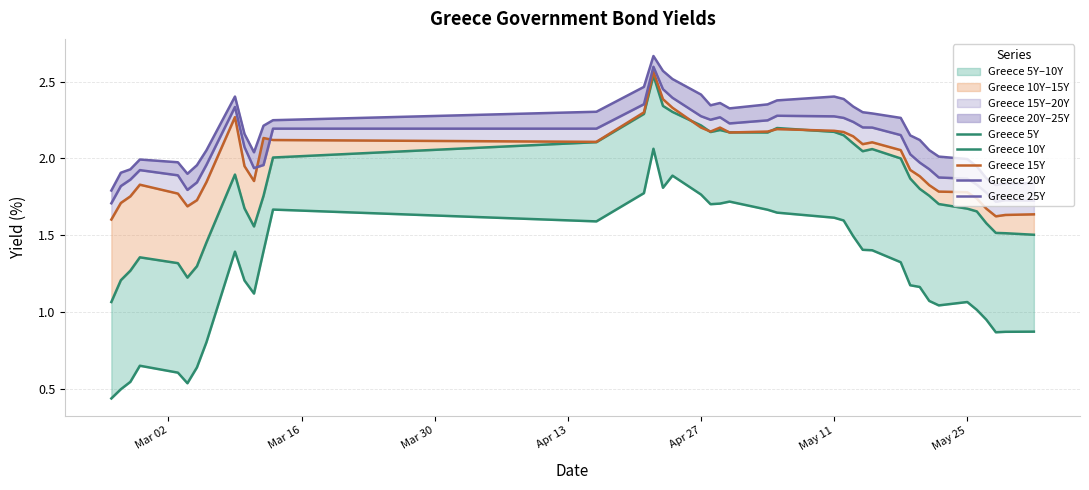

How many values in the Greece 25Y series are below 2?

13